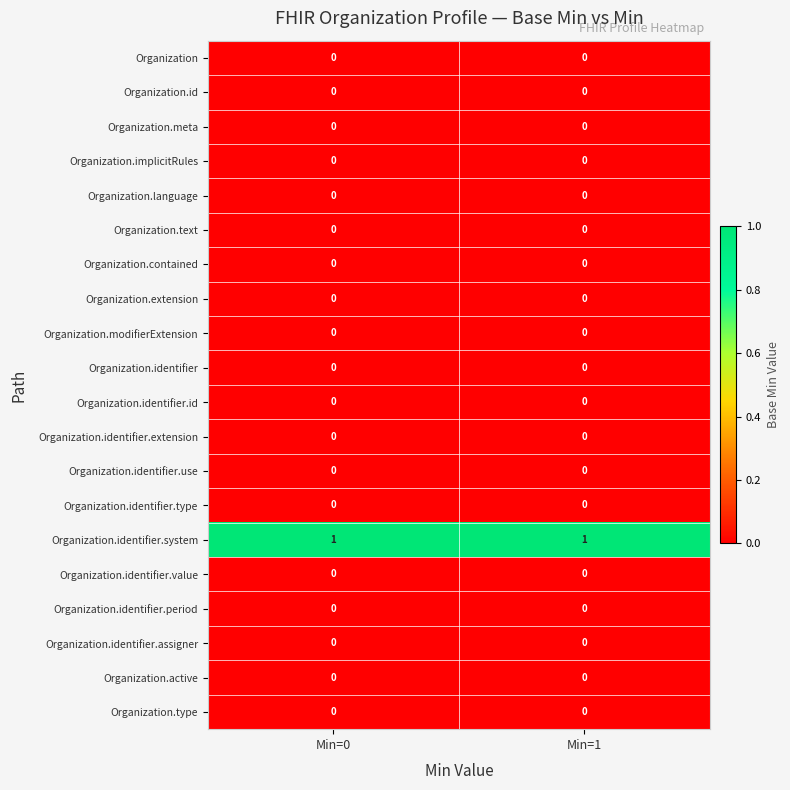

Which series has the largest total across all categories?

Organization.identifier.system